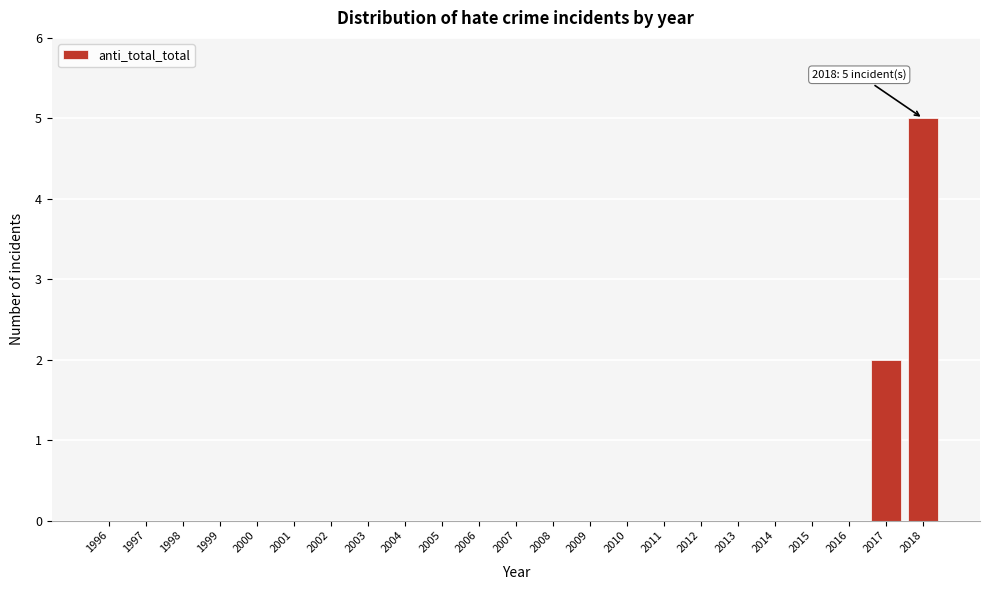

Reading right to left, extract all data points from this chart.

2018=5	2017=2	2016=0	2015=0	2014=0	2013=0	2012=0	2011=0	2010=0	2009=0	2008=0	2007=0	2006=0	2005=0	2004=0	2003=0	2002=0	2001=0	2000=0	1999=0	1998=0	1997=0	1996=0